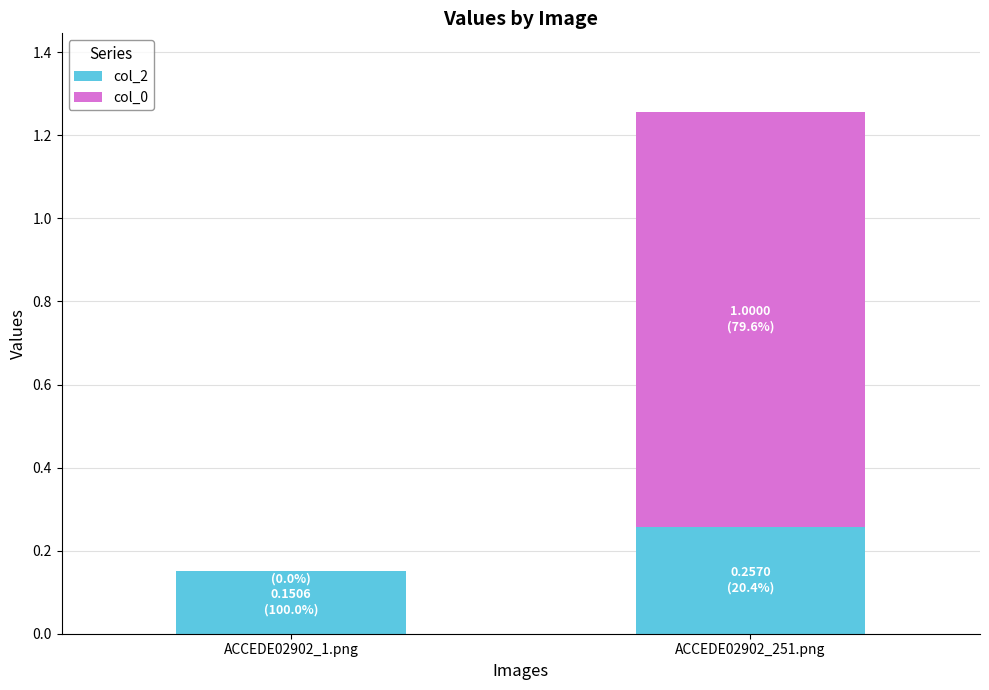

At which category is the sum across all series the highest?

ACCEDE02902_251.png